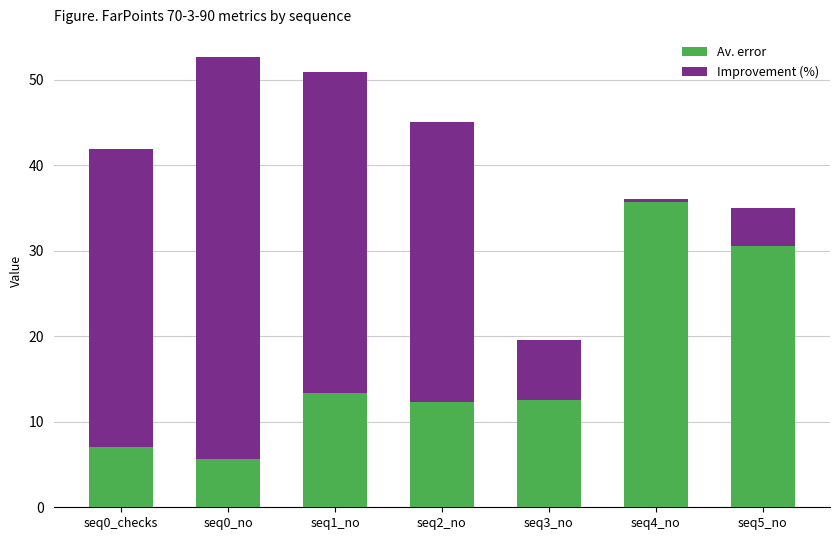

What is the minimum value for Av. error?

5.7